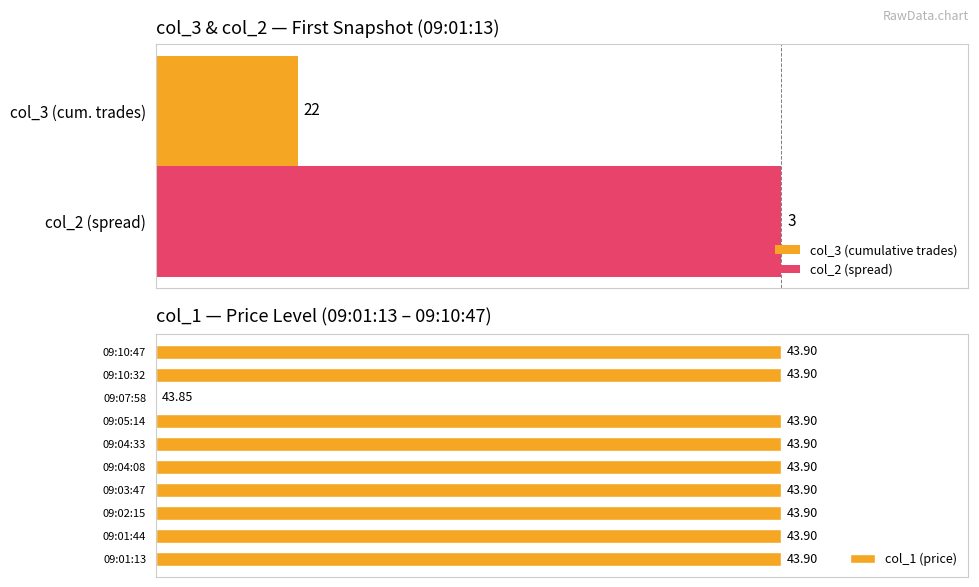

What is the ratio of the value at 09:10:32 to the value at 09:01:13?

1.0